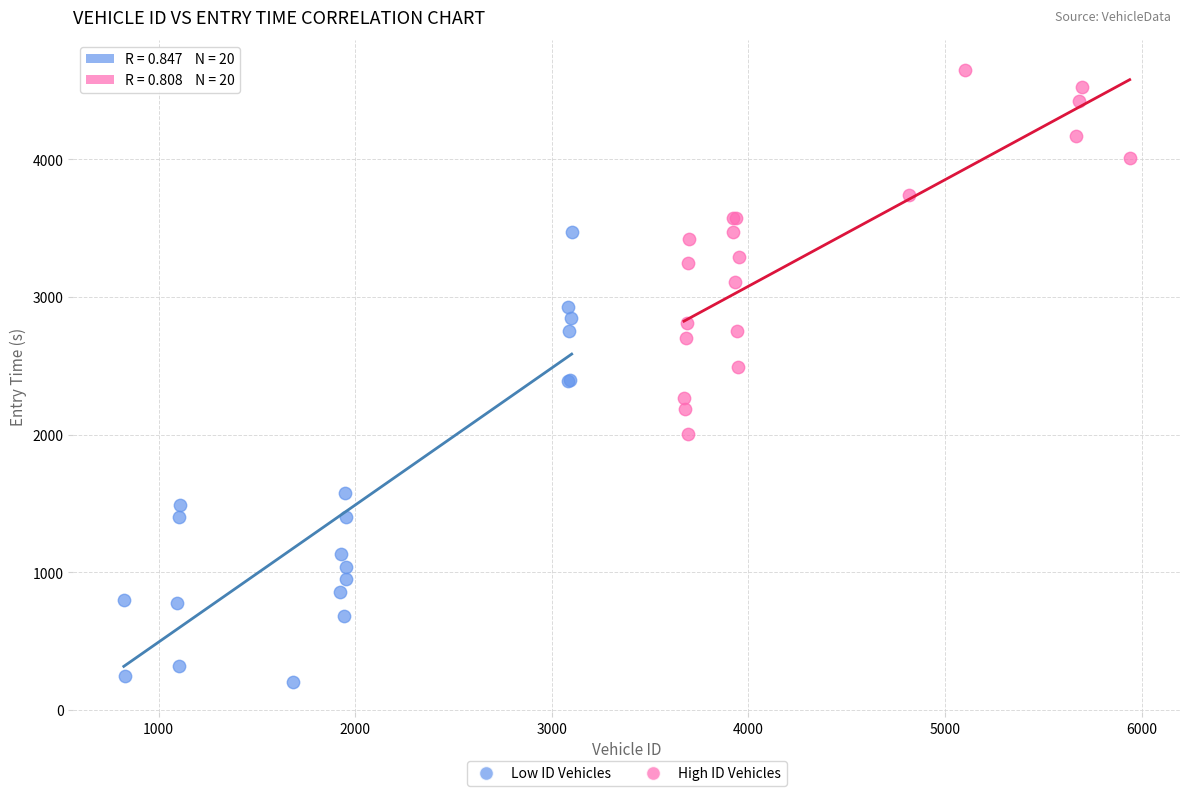

Which series contains the lowest Y value?

Low ID Vehicles